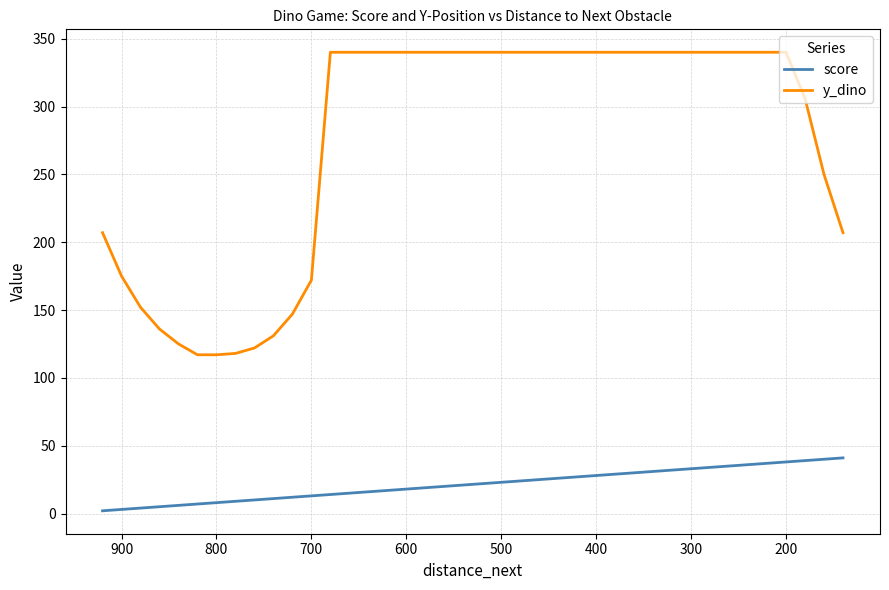

What is the highest value of the y_dino series?

340